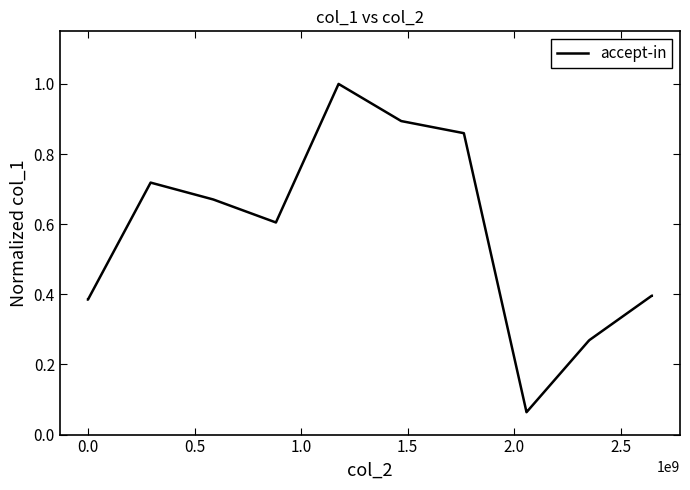

What is the greatest value displayed?

1.0